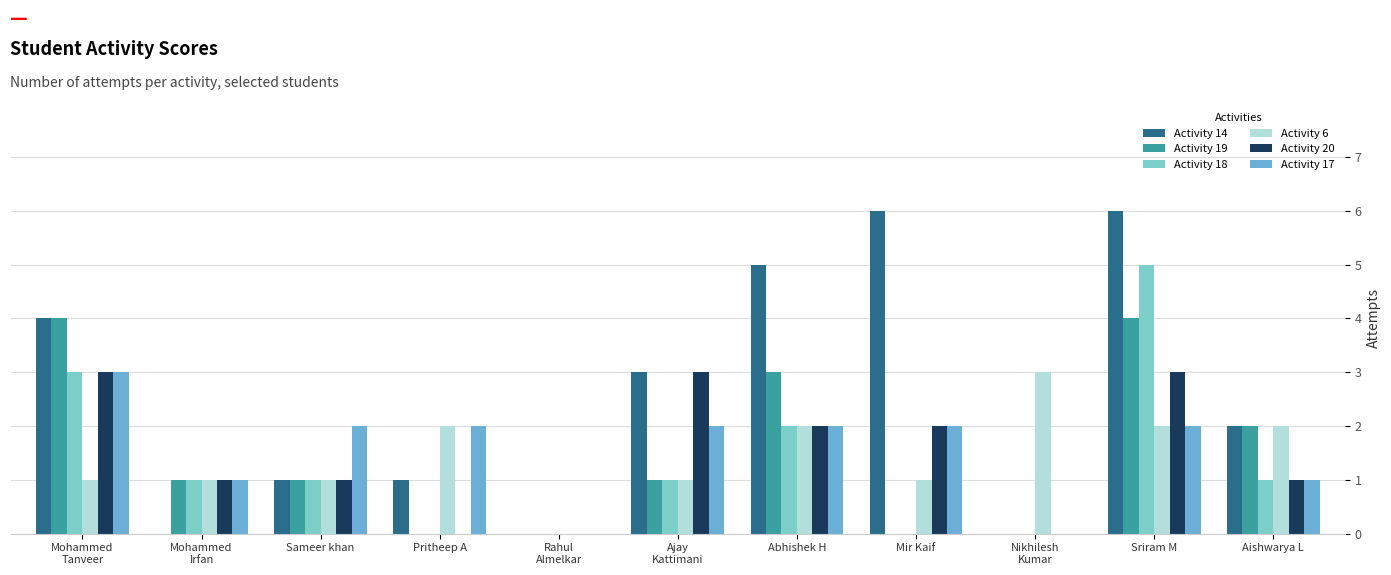

What is the sum of the Activity 14 values at Sameer khan and Rahul
Almelkar?

1